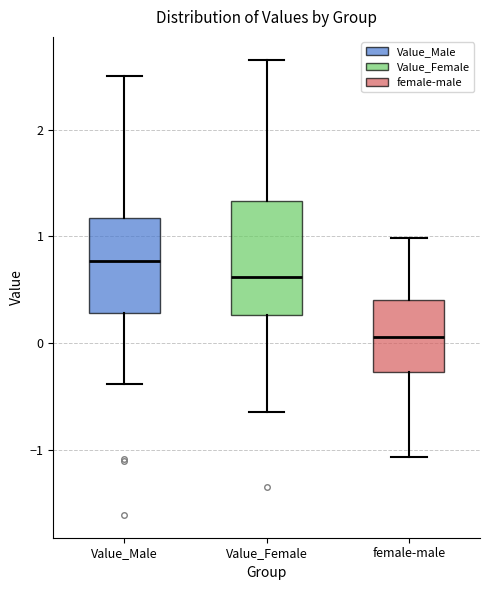

Where does the median line of the box for Value_Female sit on the y-axis? The values are not printed on the chart, so give them approximately, as read against the axis.

0.6